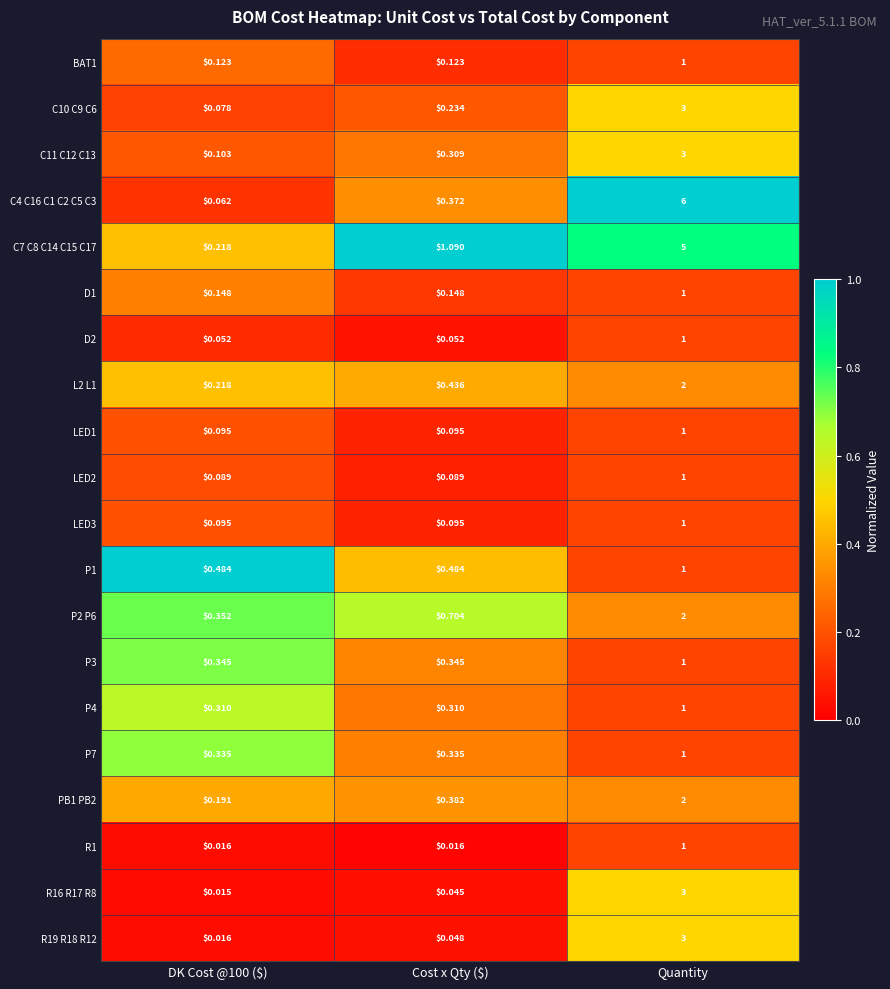

At which category is the sum across all series the highest?

Quantity